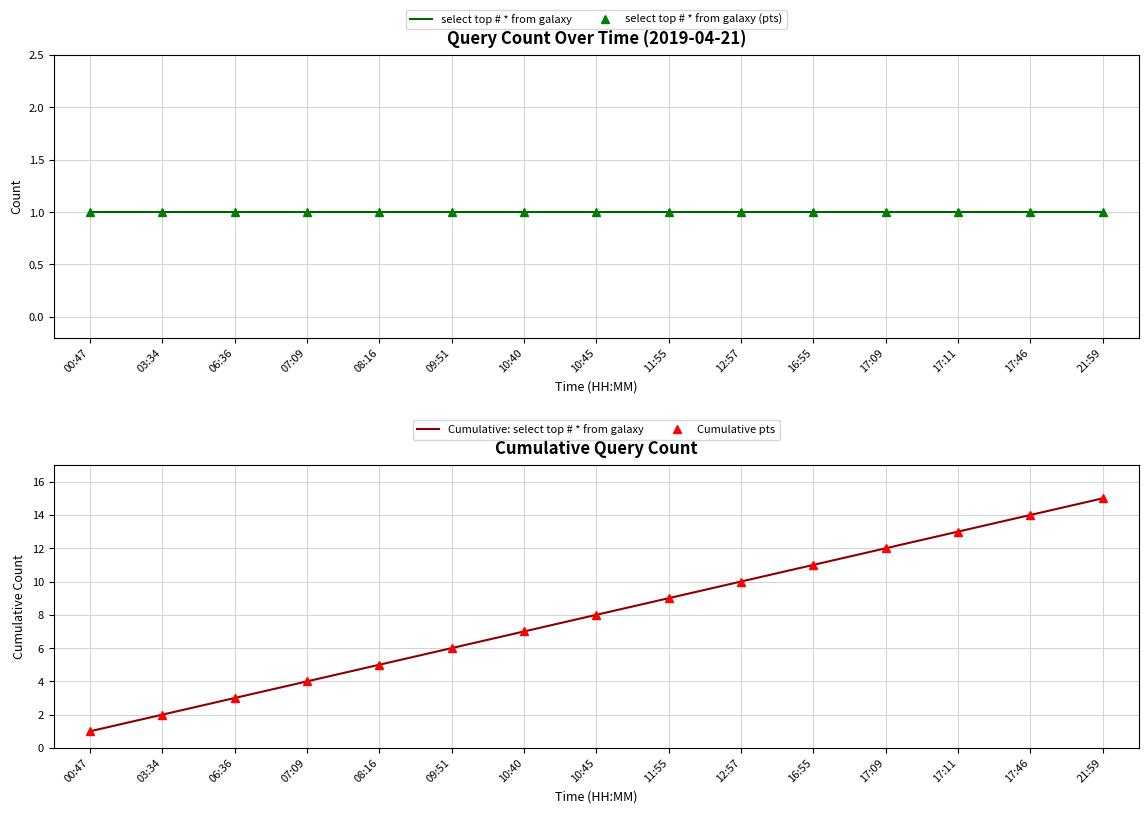

Between 12:57 and 17:09, which series saw the biggest shift?

Cumulative: select top # * from galaxy